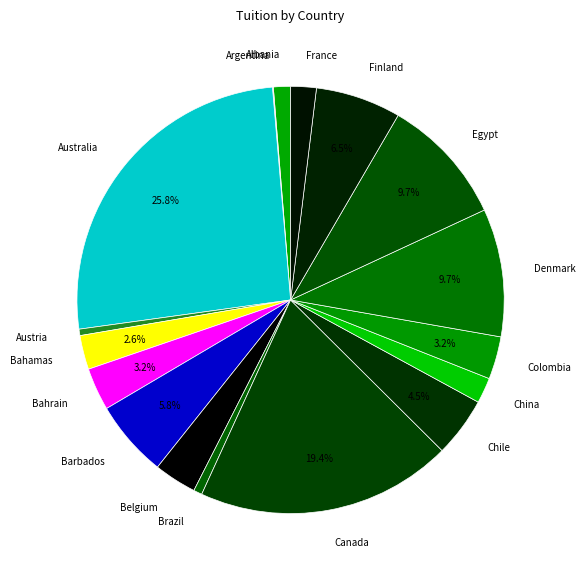

Does Australia account for over 50% of the chart?

No